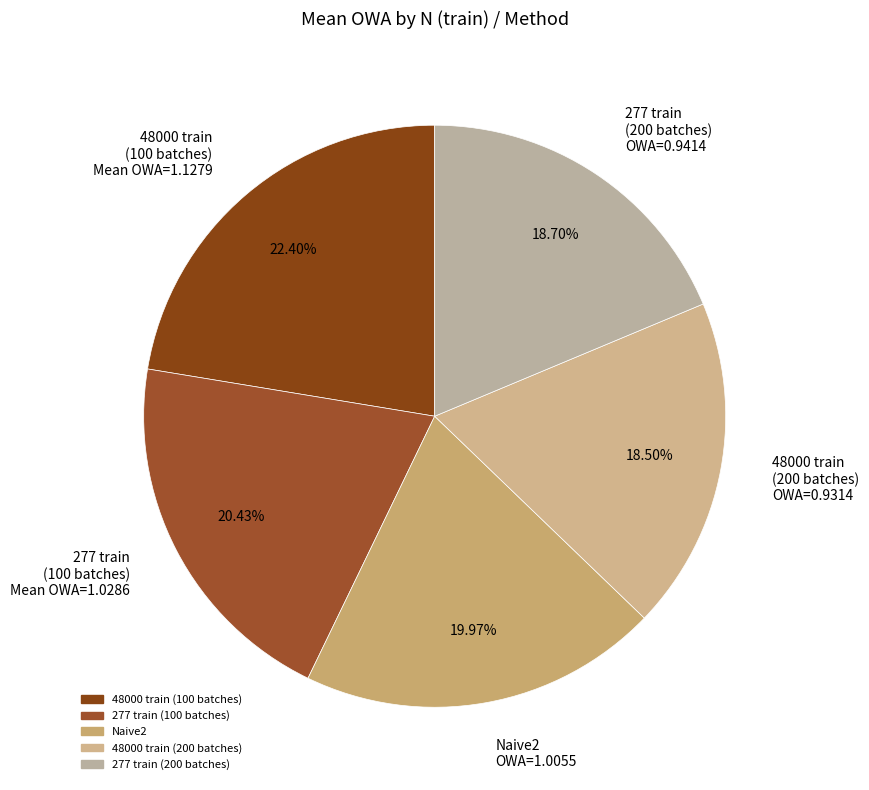

Between 48000 train (100 batches) Mean OWA=1.1279 and 277 train (100 batches) Mean OWA=1.0286, which is larger?

48000 train (100 batches) Mean OWA=1.1279